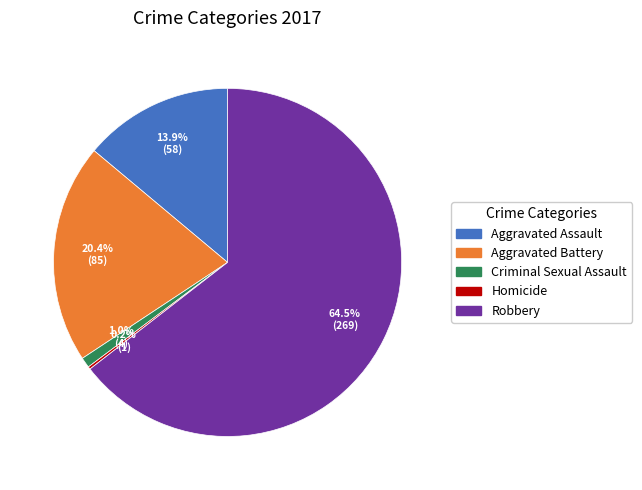

True or false: Aggravated Assault accounts for 14% of the total.

True